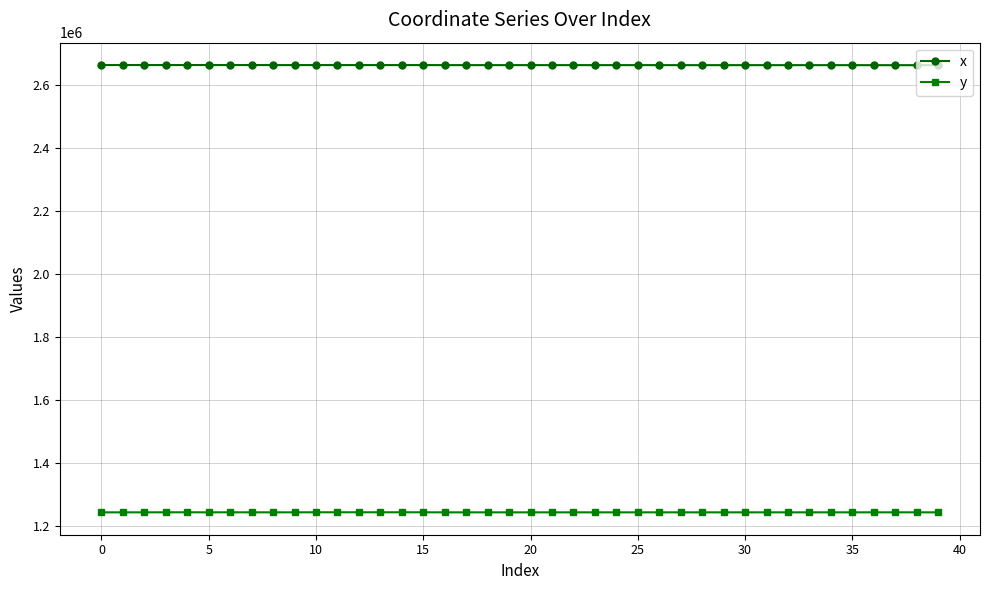

True or false: x and y intersect in this chart.

False